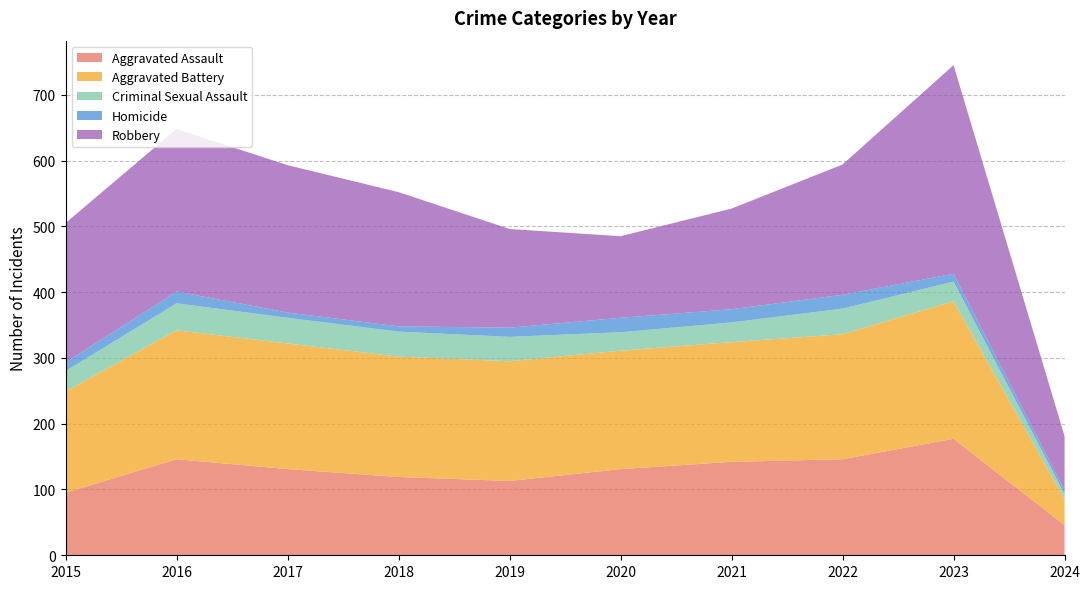

Reading left to right, what are all the values shown in this chart?

Aggravated Assault: 95	146	131	119	113	131	142	146	177	46
Aggravated Battery: 154	196	191	183	182	180	182	190	209	39
Criminal Sexual Assault: 31	41	39	38	37	28	30	39	30	8
Homicide: 13	18	8	8	14	22	20	21	12	6
Robbery: 212	247	224	204	150	124	153	198	317	82